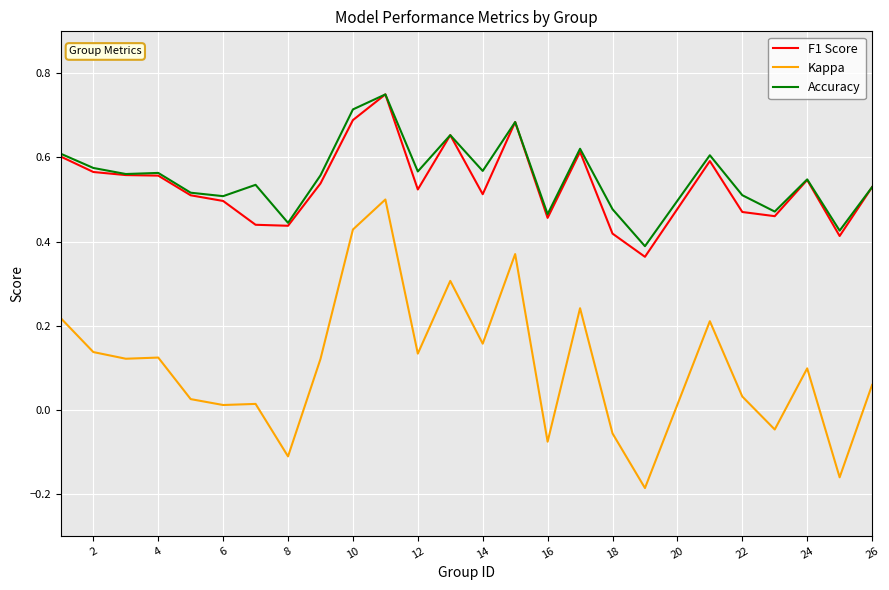

True or false: Kappa and F1 Score cross at least once.

False